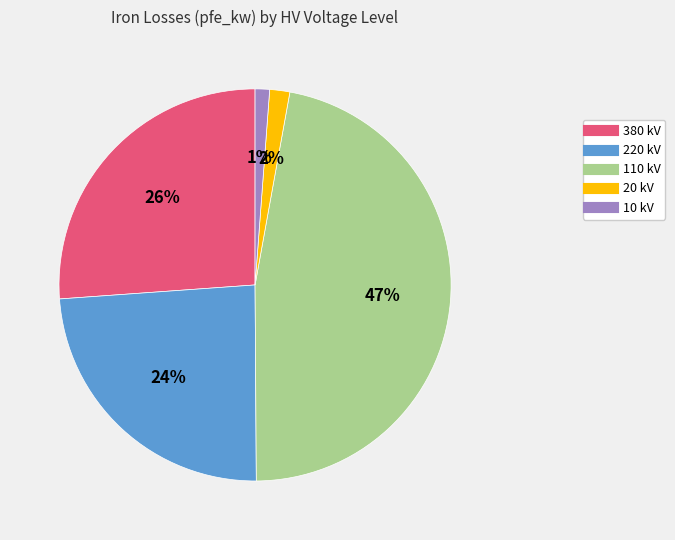

To the nearest percent, what is the average slice percentage?

20%